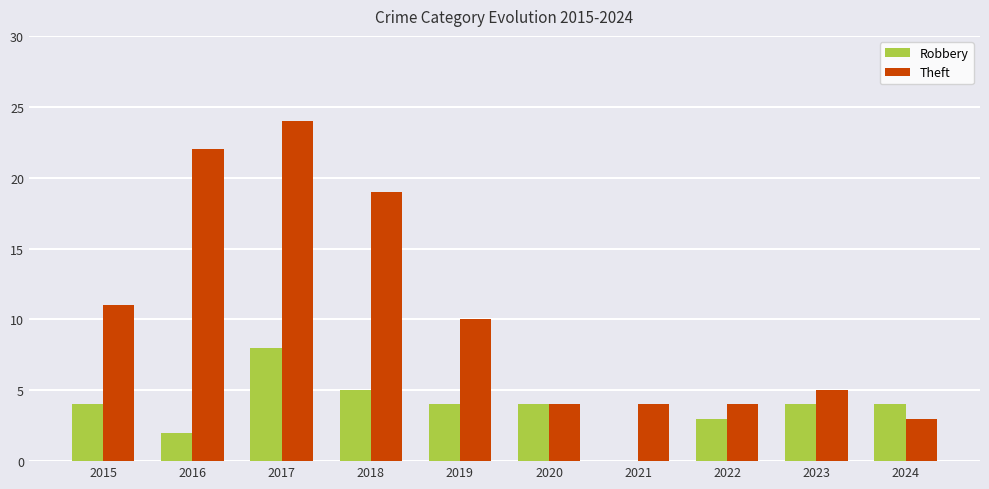

What is the average value of the Robbery series?

4